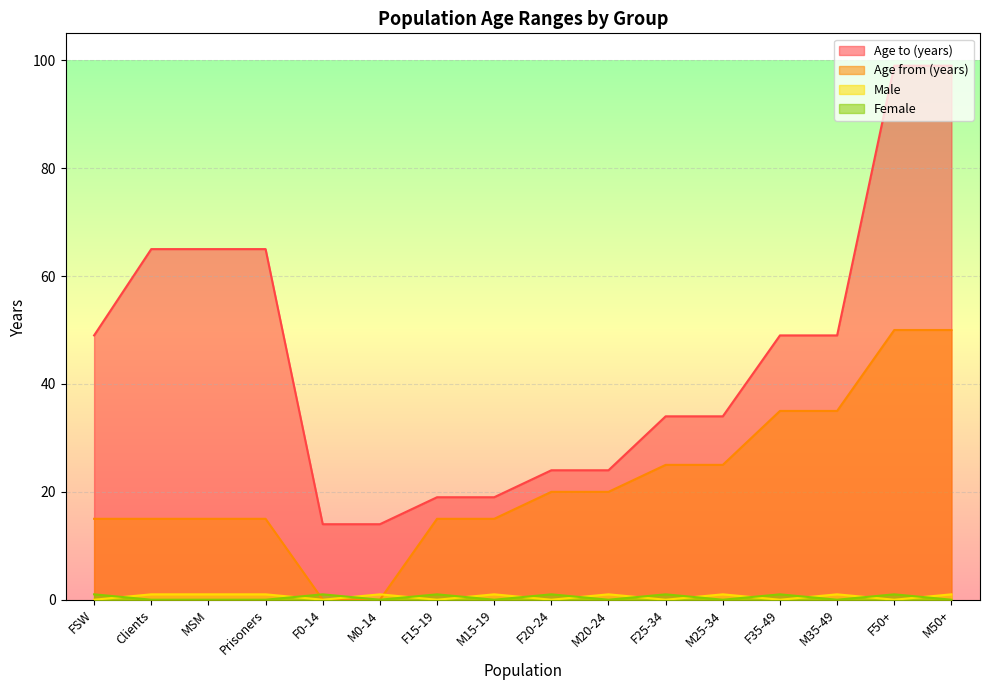

How many times do Male and Female cross each other?

13